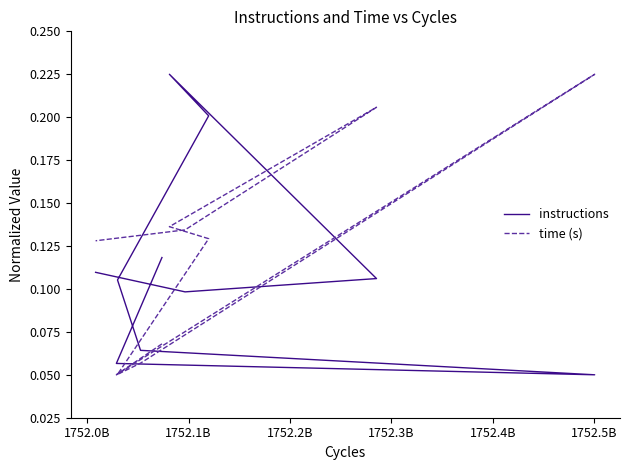

Which label corresponds to the largest value in the chart?

1752.5B